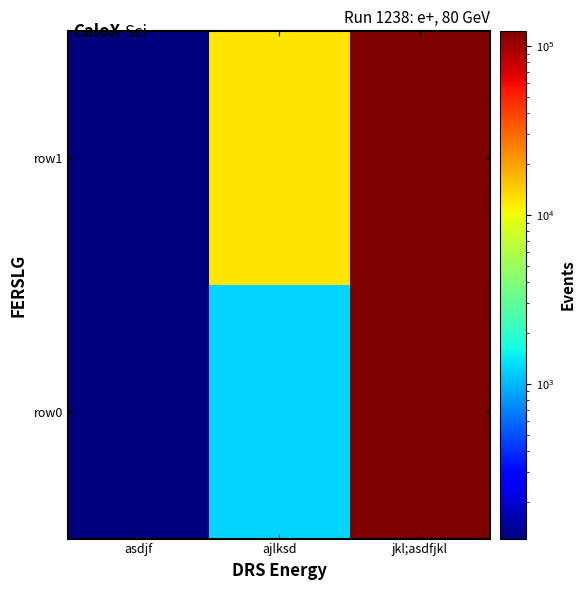

Reading right to left, list all the values displayed in this chart.

row0: jkl;asdfjkl=121212	ajlksd=1212	asdjf=121
row1: jkl;asdfjkl=122121	ajlksd=12222	asdjf=121